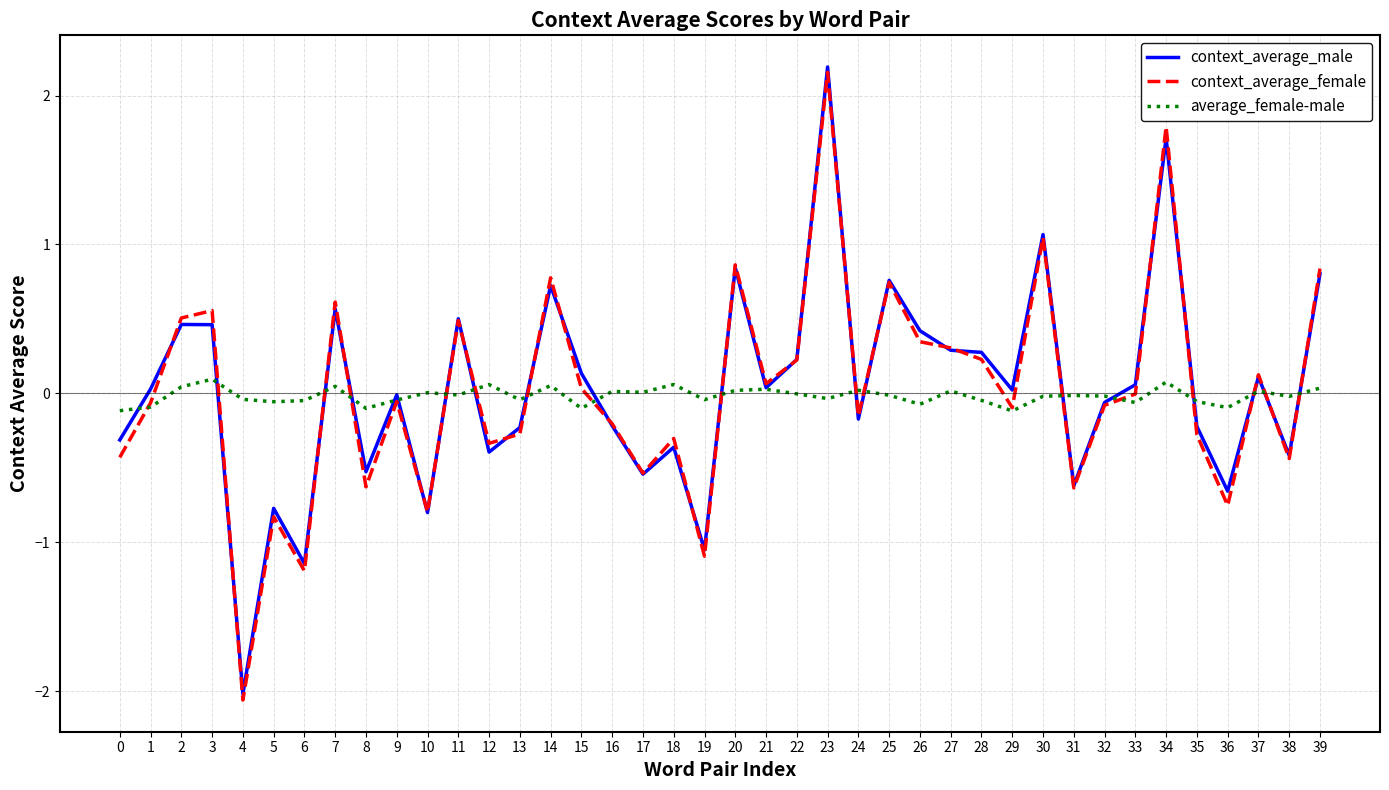

Which category has the lowest value across all series?

4